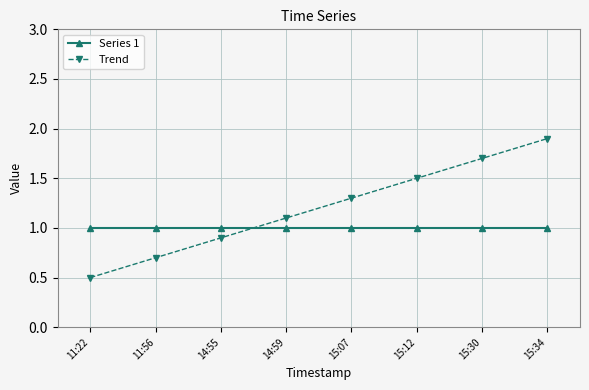

At which label does Trend reach its peak?

15:34